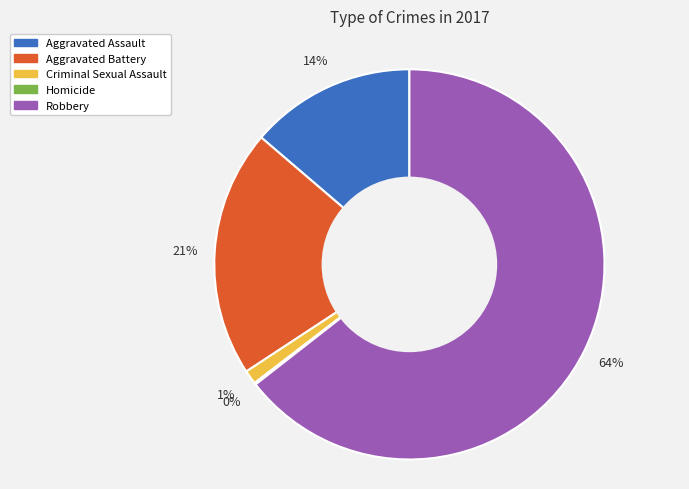

To the nearest percent, what percentage of the pie is Criminal Sexual Assault?

1%